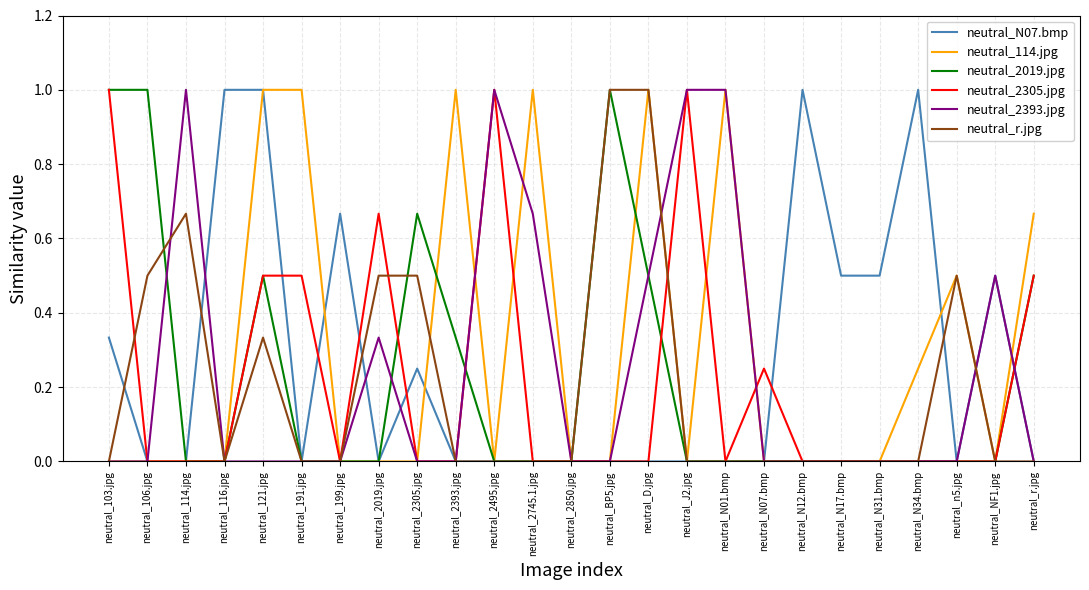

What is the difference between the maximum and second lowest values in the neutral_r.jpg series?

1.0